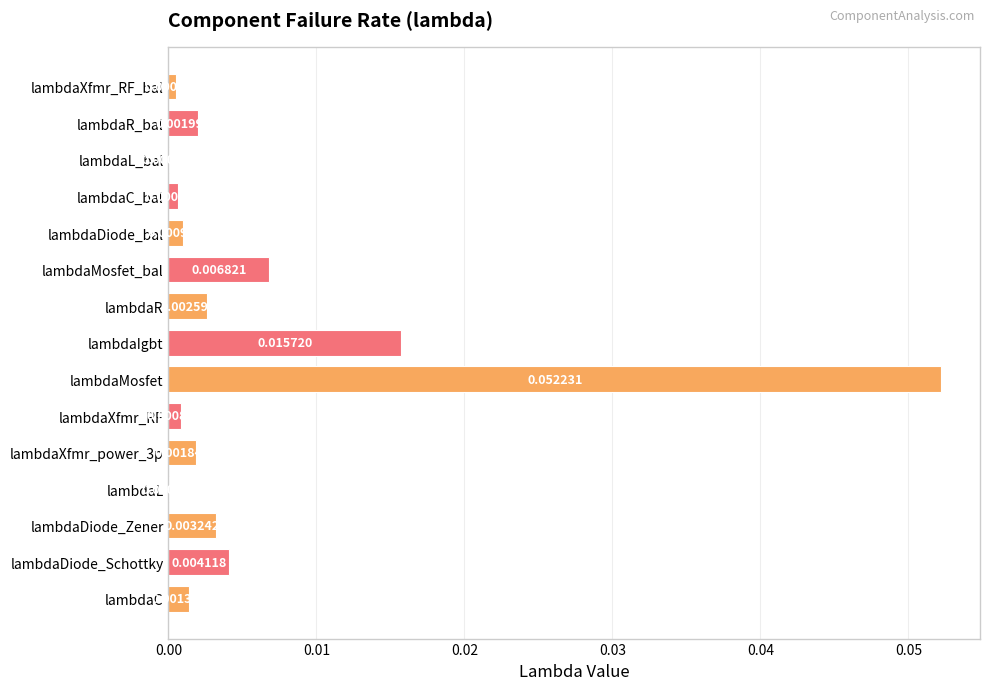

Where is the data nearest to the value 0?

lambdaL_bal